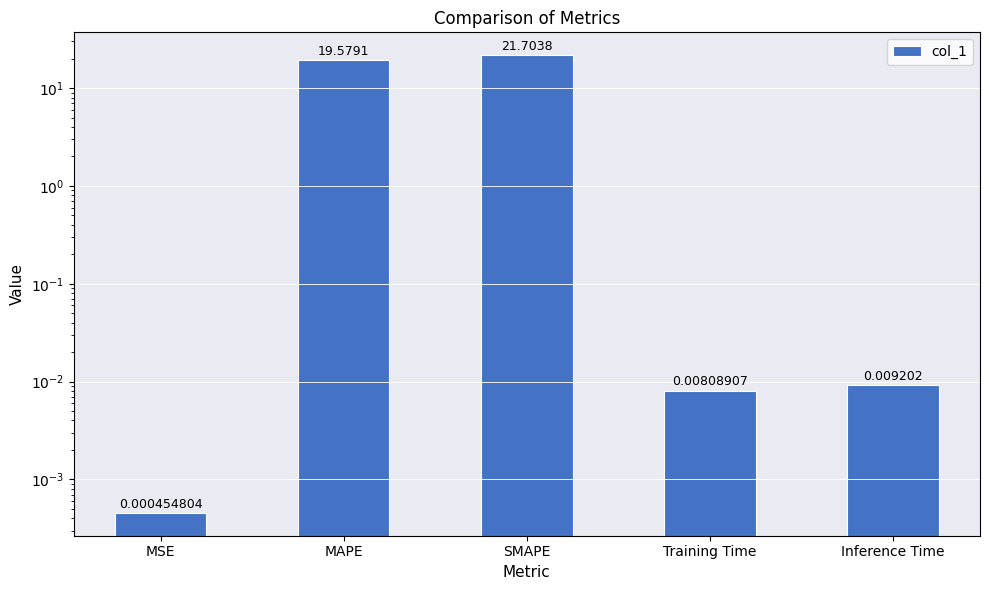

Is it true that the value at MSE is 0.0?

False